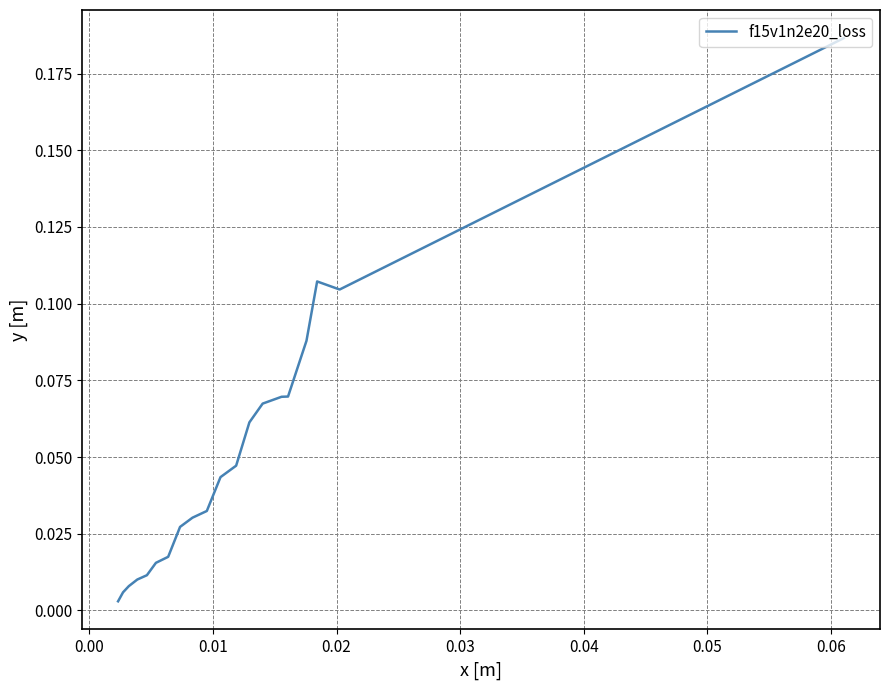

Does the chart have visible grid lines?

Yes